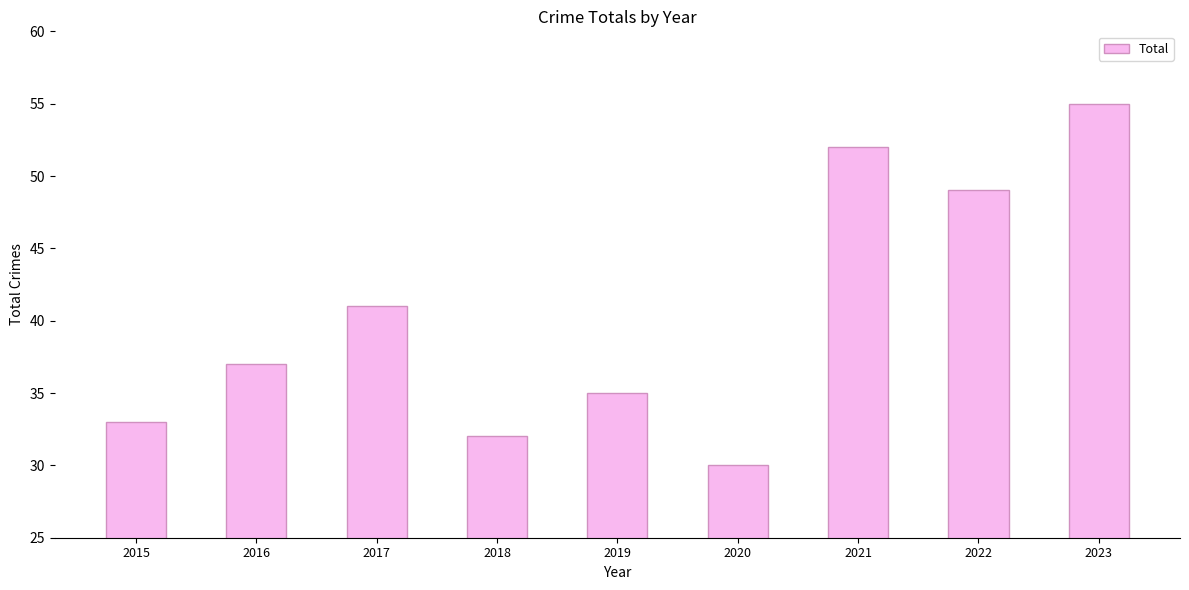

True or false: the data shows 21 at 2021.

False